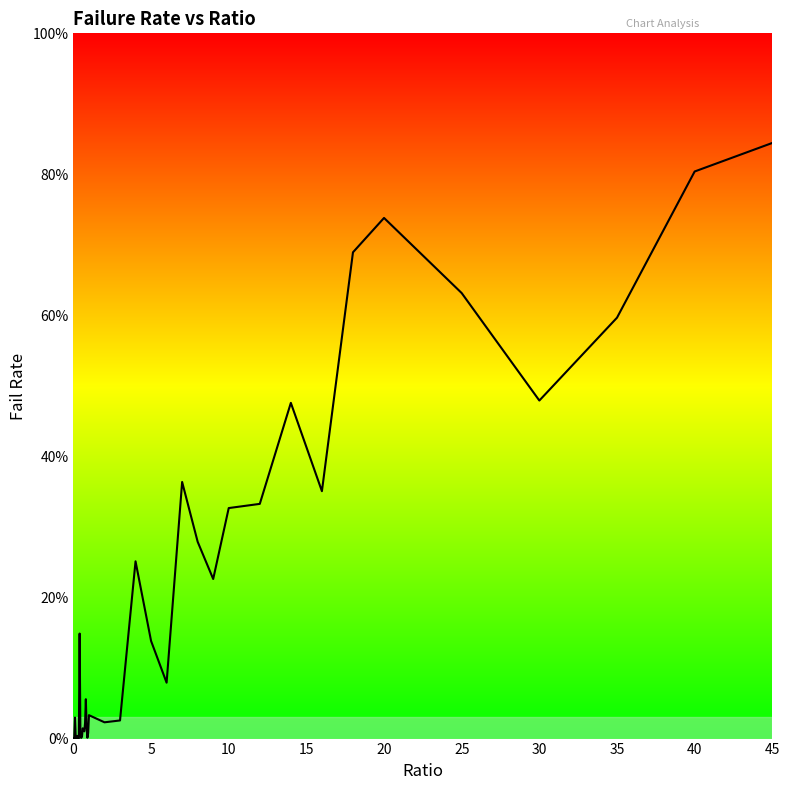

Is this an area chart (filled region under the line)?

No